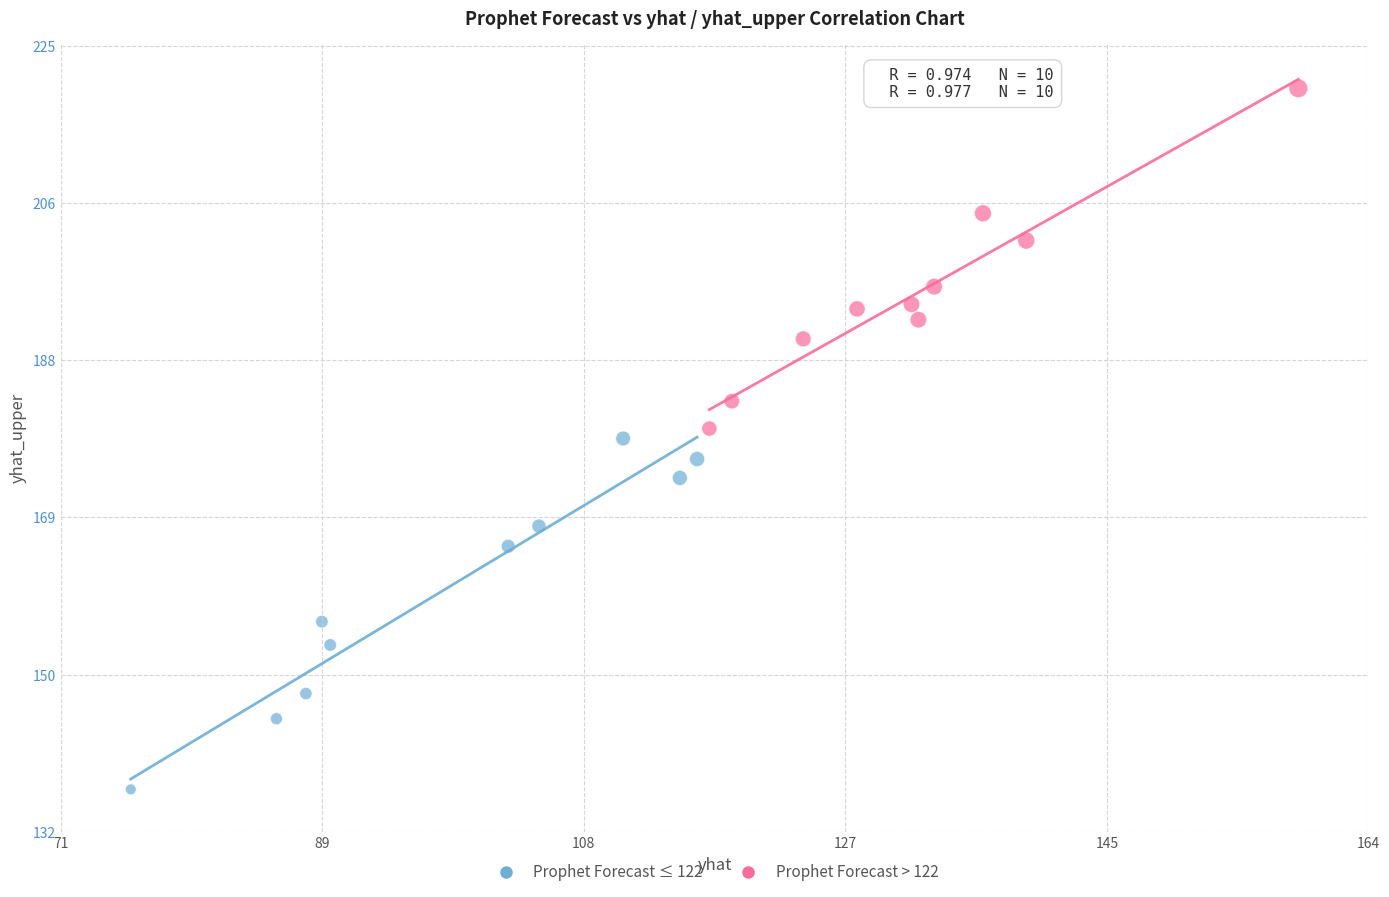

What are all the series names shown in the legend?

Prophet Forecast ≤ 122, Prophet Forecast > 122